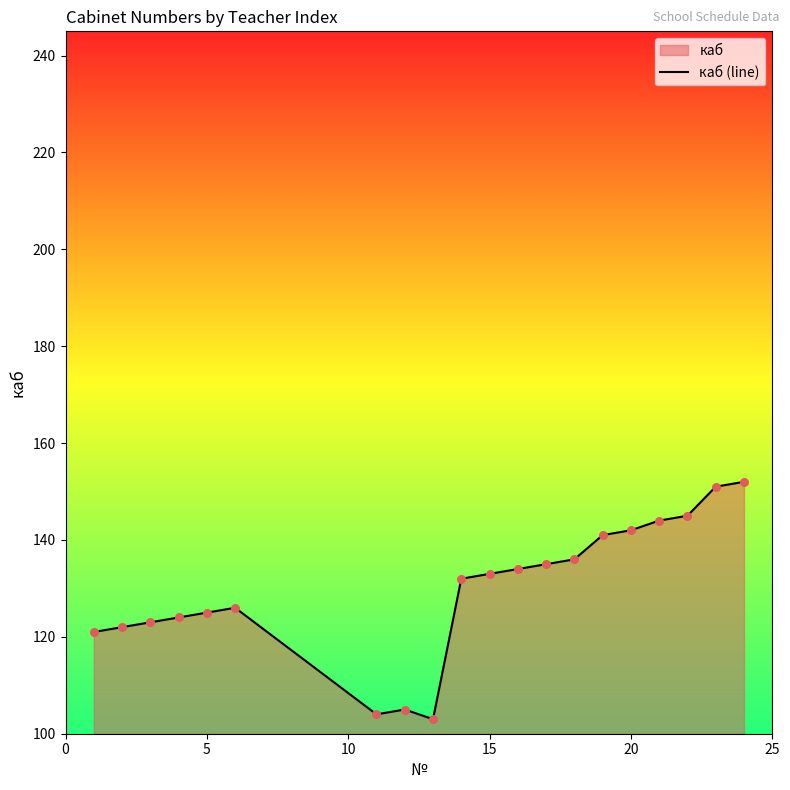

What is the greatest value displayed?

152